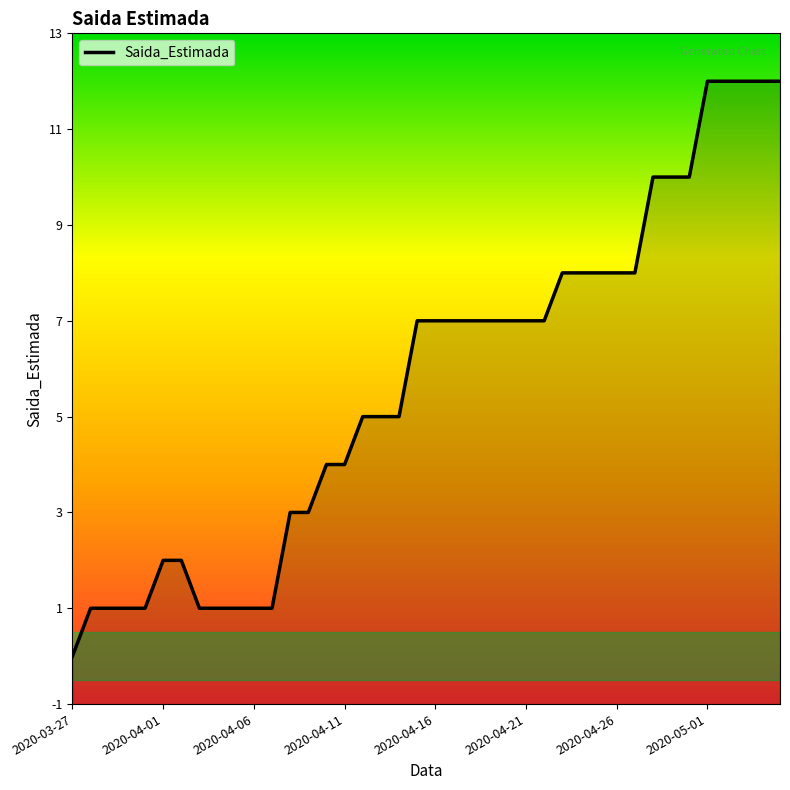

What is the greatest value displayed?

12